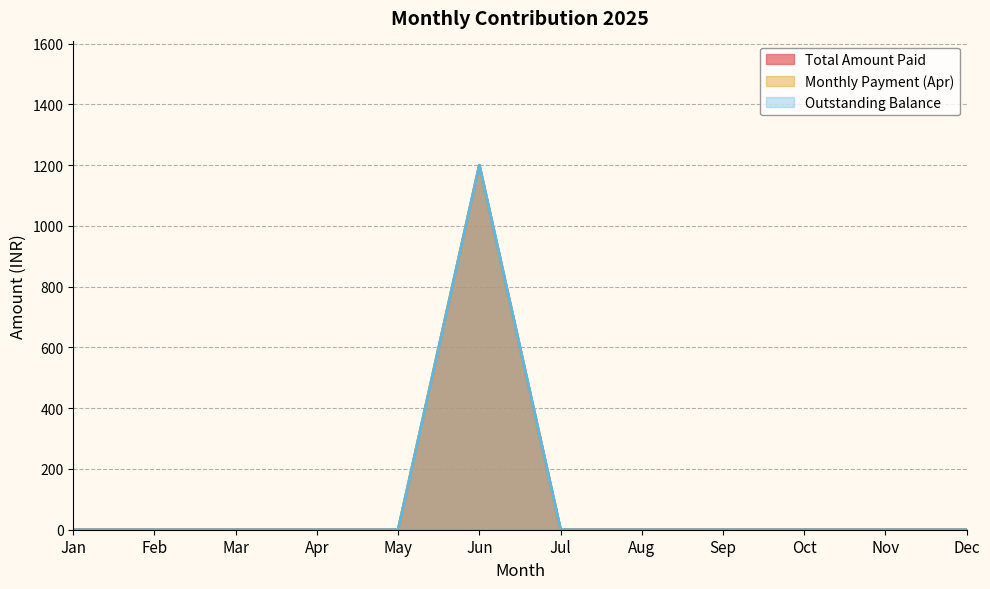

What are all the series names shown in the legend?

Total Amount Paid, Monthly Payment (Apr), Outstanding Balance